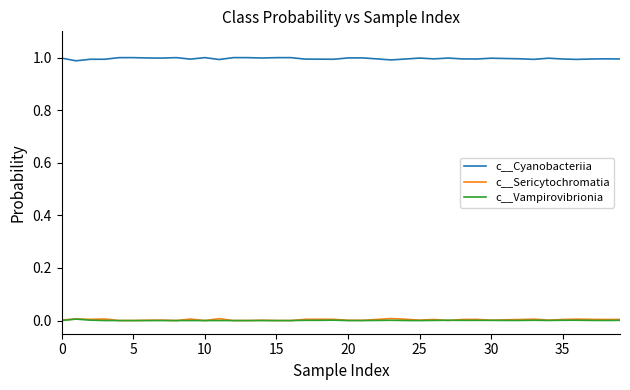

True or false: c__Cyanobacteriia and c__Vampirovibrionia intersect in this chart.

False